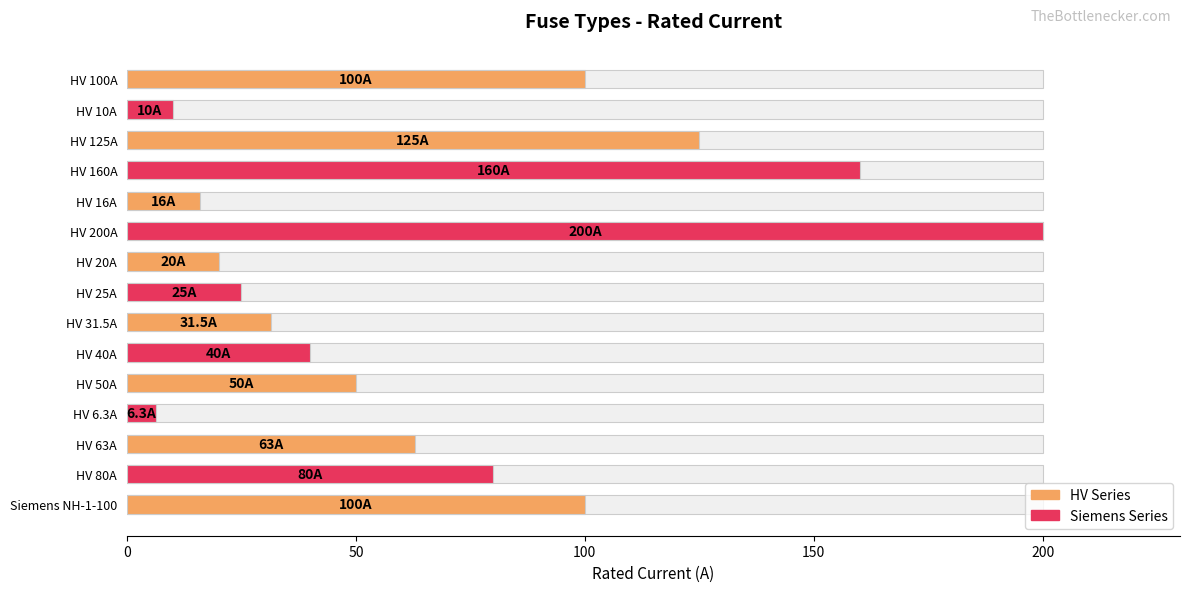

What is the smallest value displayed?

6.3